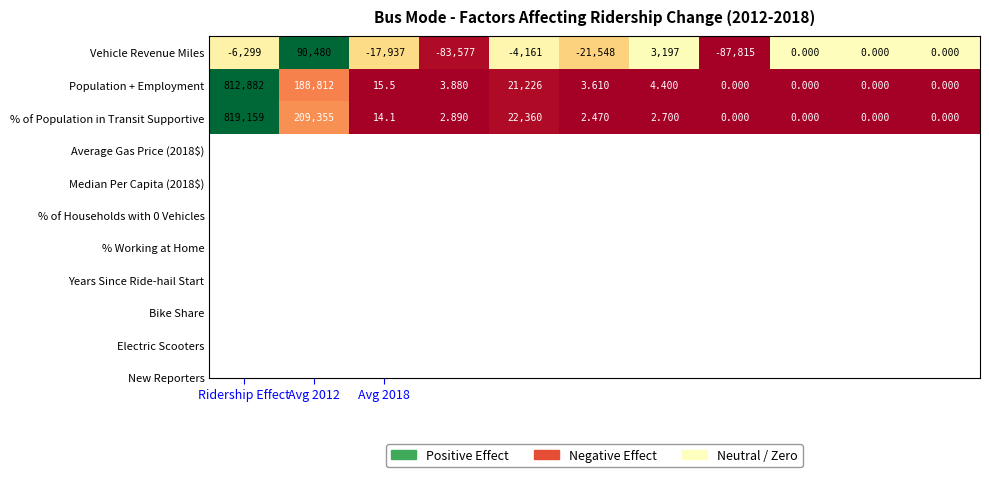

Which series has the largest range (max minus min)?

% of Population in Transit Supportive